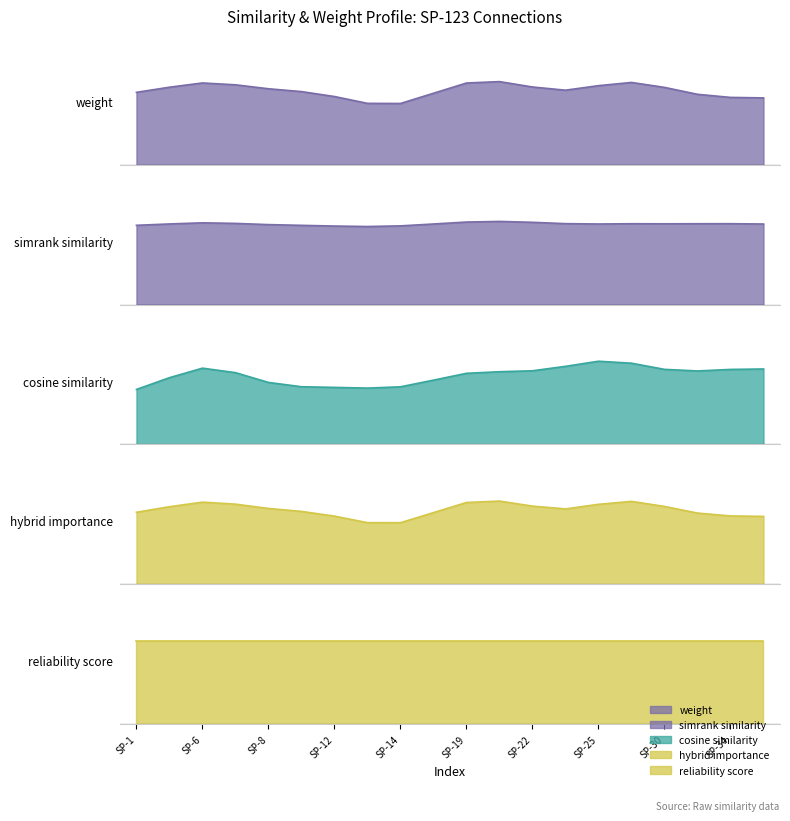

After their last crossing, which series has the higher values: simrank_similarity_to_test_node or hybrid_importance?

hybrid_importance